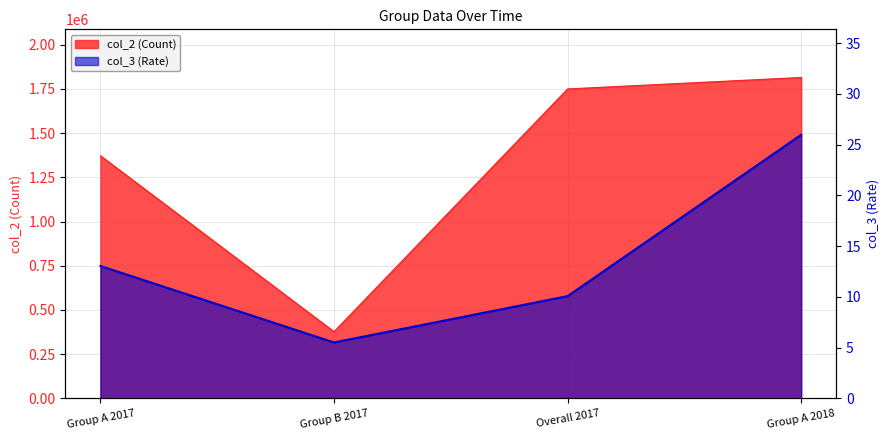

Reading right to left, extract all data points from this chart.

col_2: Group A 2018=1814210.0	Overall 2017=1749398.0	Group B 2017=377384.0	Group A 2017=1372014.0
col_3: Group A 2018=26.0	Overall 2017=10.1	Group B 2017=5.5	Group A 2017=13.0